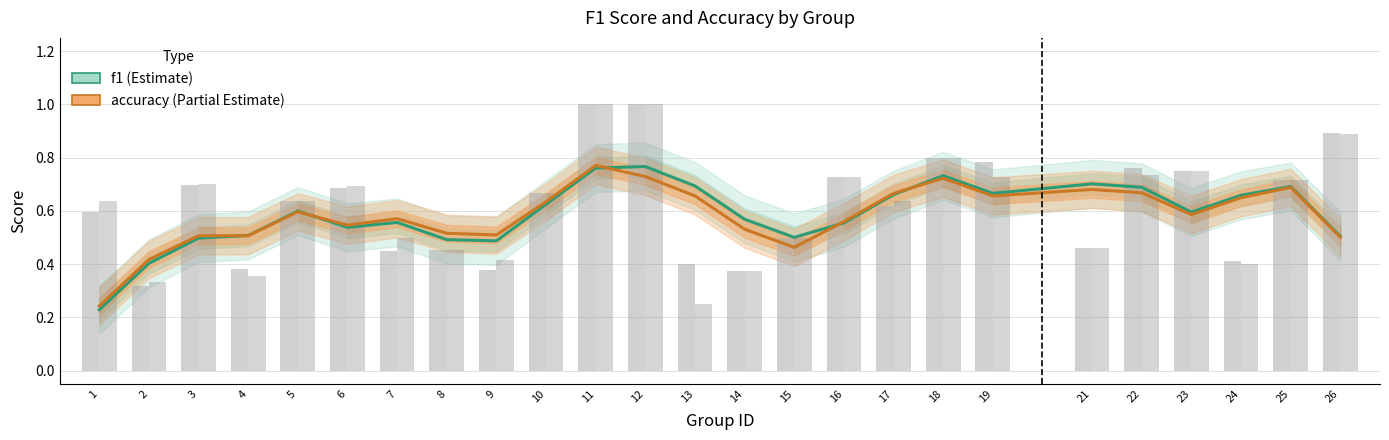

Which has a higher value, 14 or 2?

14